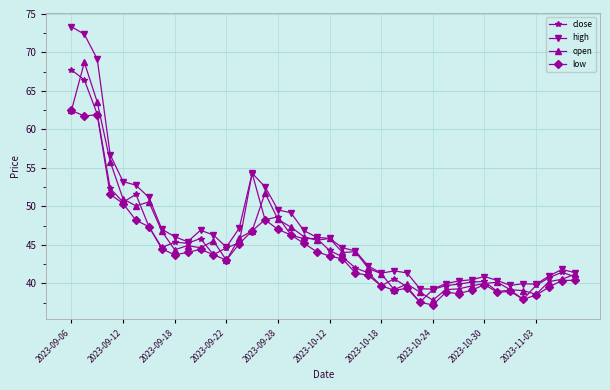

What is the value of the open point at the 6th from the left?

50.1